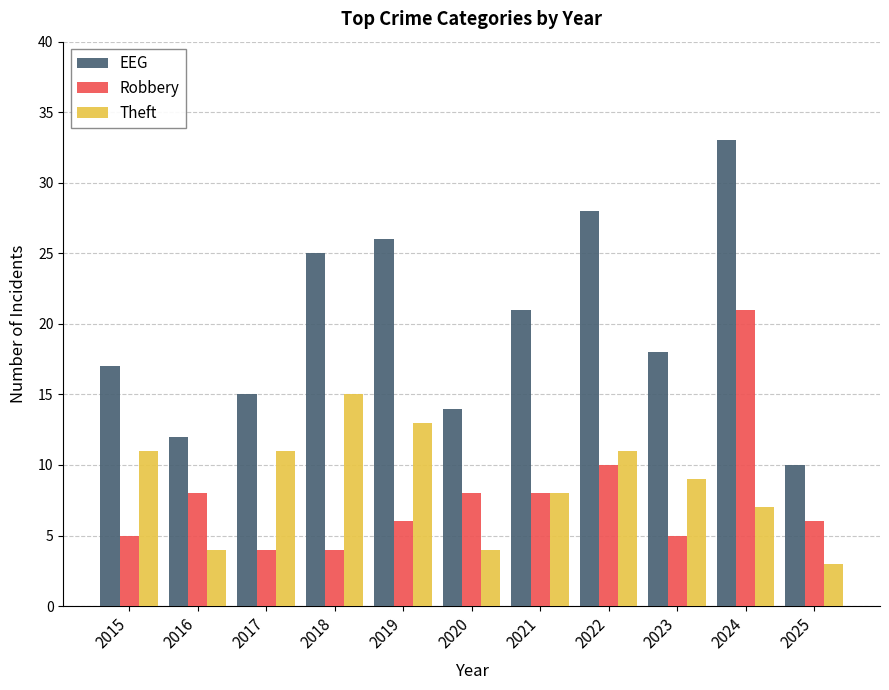

Reading left to right, extract all data points from this chart.

EEG: 2015=17	2016=12	2017=15	2018=25	2019=26	2020=14	2021=21	2022=28	2023=18	2024=33	2025=10
Robbery: 2015=5	2016=8	2017=4	2018=4	2019=6	2020=8	2021=8	2022=10	2023=5	2024=21	2025=6
Theft: 2015=11	2016=4	2017=11	2018=15	2019=13	2020=4	2021=8	2022=11	2023=9	2024=7	2025=3